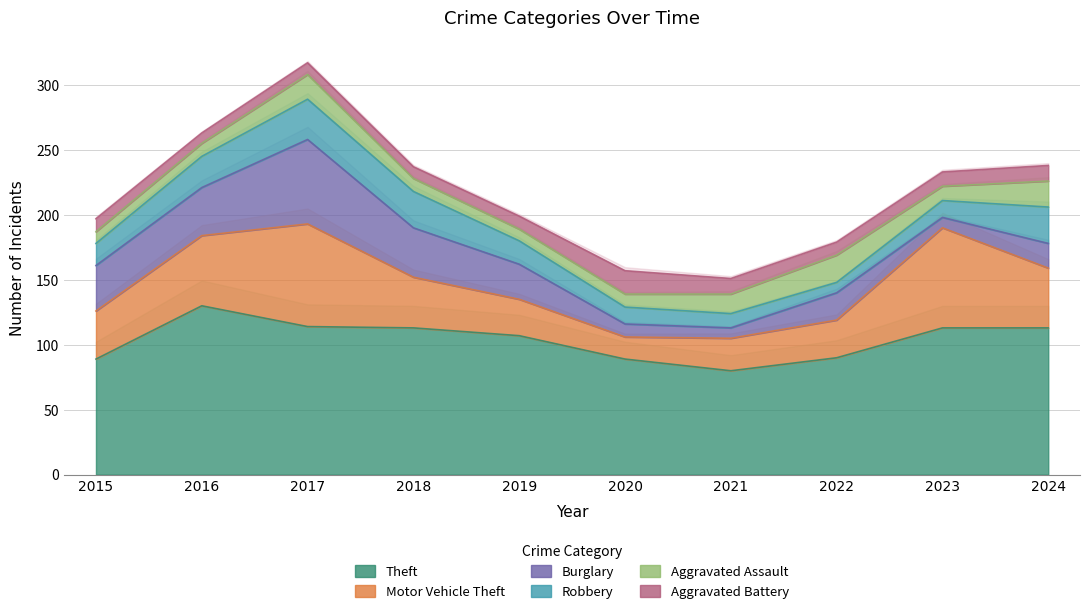

Reading right to left, list all the values displayed in this chart.

Theft: 2024=113	2023=113	2022=90	2021=80	2020=89	2019=107	2018=113	2017=114	2016=130	2015=89
Motor Vehicle Theft: 2024=46	2023=77	2022=29	2021=25	2020=17	2019=28	2018=39	2017=79	2016=54	2015=37
Burglary: 2024=19	2023=8	2022=21	2021=8	2020=10	2019=27	2018=38	2017=65	2016=37	2015=35
Robbery: 2024=28	2023=13	2022=8	2021=11	2020=13	2019=18	2018=28	2017=31	2016=24	2015=17
Aggravated Assault: 2024=20	2023=11	2022=21	2021=15	2020=10	2019=9	2018=10	2017=19	2016=10	2015=9
Aggravated Battery: 2024=12	2023=11	2022=10	2021=12	2020=18	2019=10	2018=9	2017=9	2016=8	2015=10